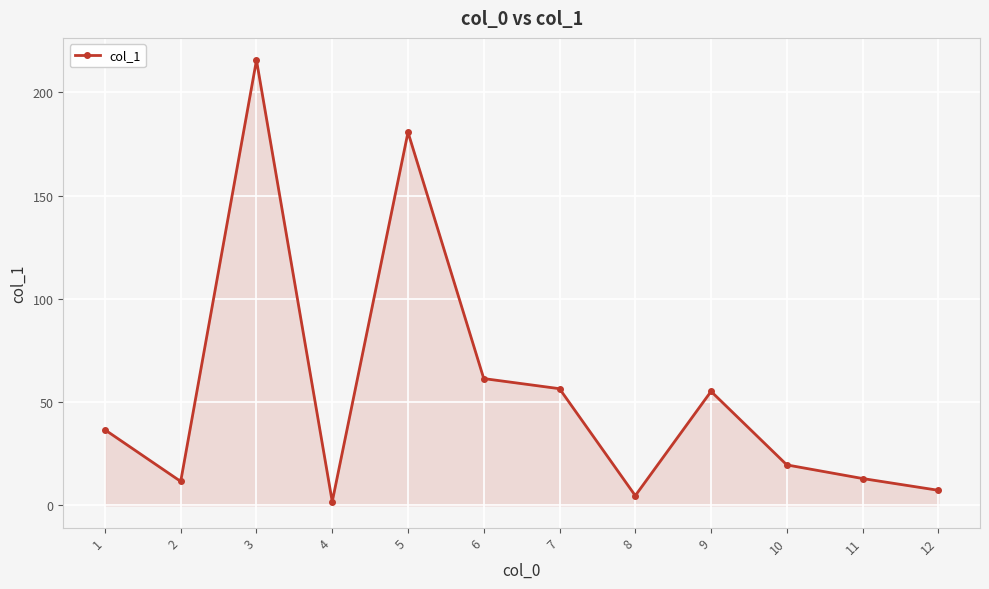

How many data points are less than 36?

6